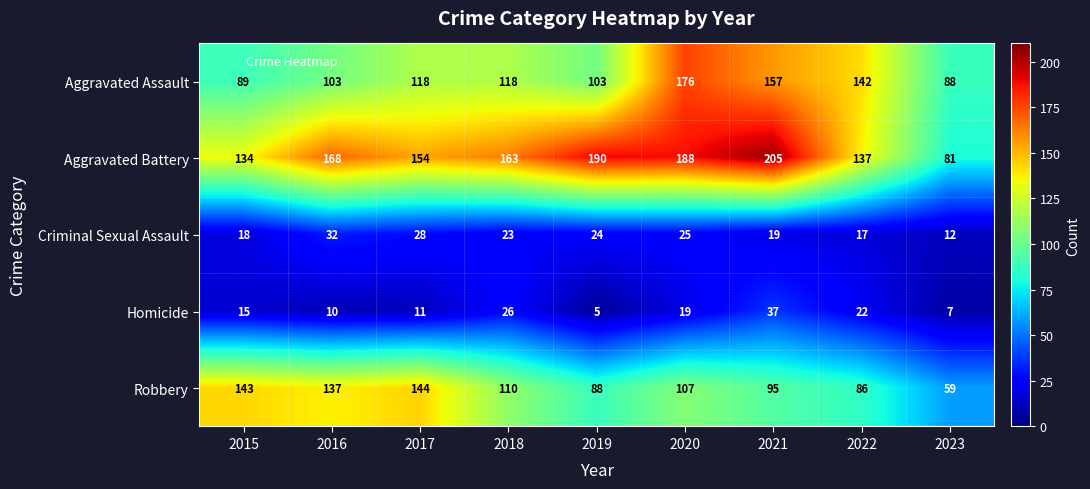

What is the difference between the maximum and second lowest values in the Aggravated Assault series?

87